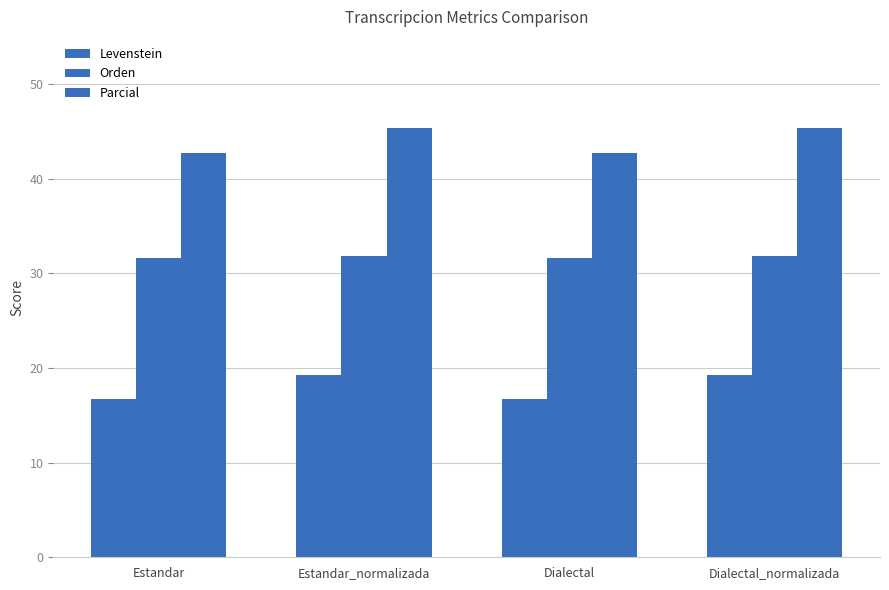

What is the value of the Levenstein bar at the 2nd from the left?

19.3